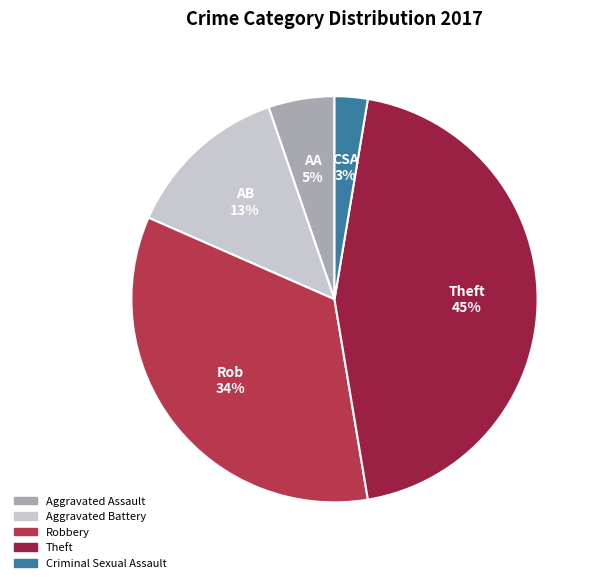

What percentage is the Aggravated Assault slice, to the nearest percent?

5%